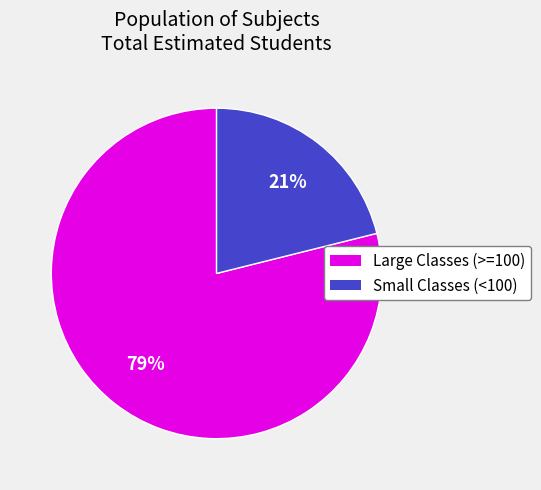

Is there any slice that represents more than half of the pie?

Yes